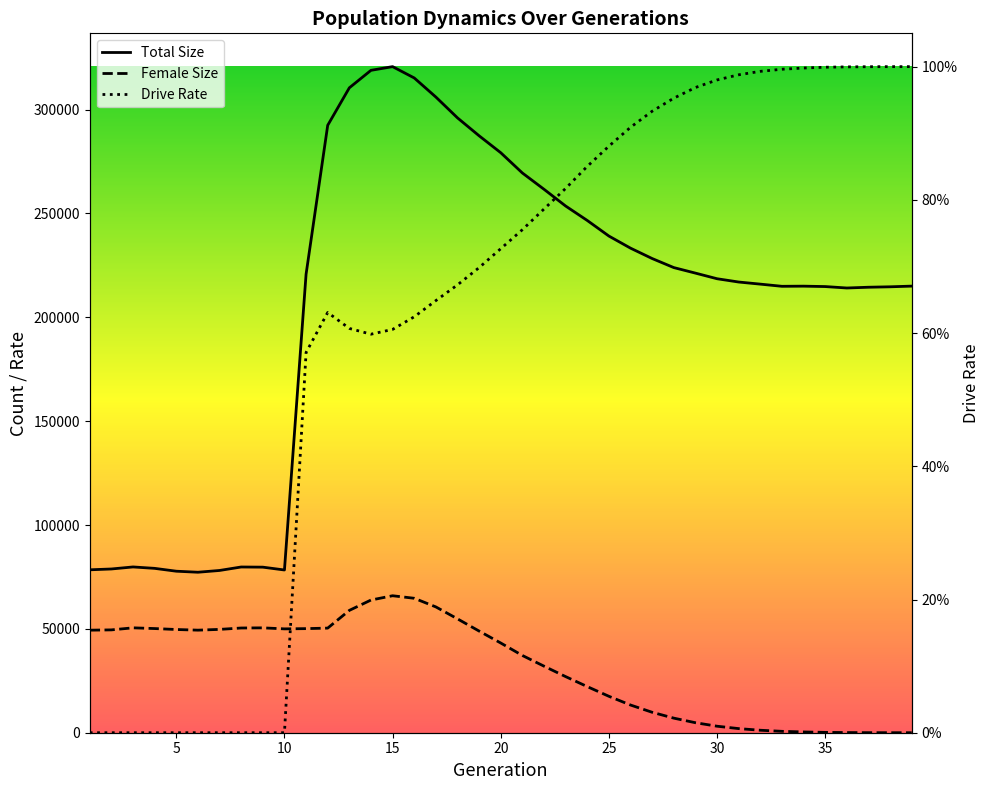

At which category does the chart reach its minimum across all series?

39